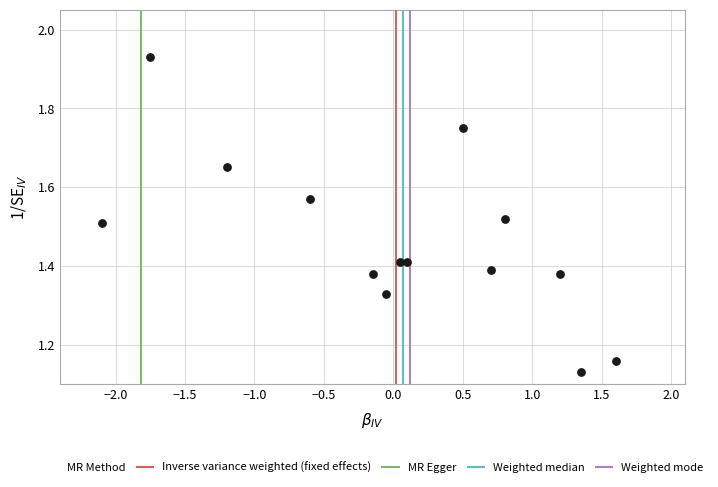

What is the range of Y values (max minus min)?

0.8